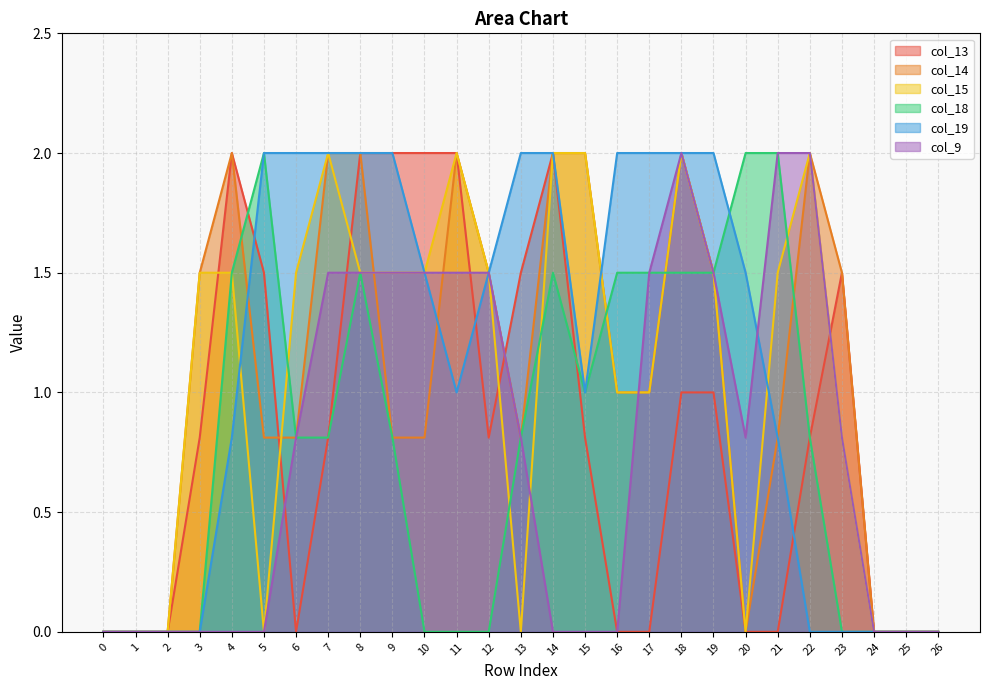

Is the value of col_18 at 25 greater than the value of col_13 at 5?

No